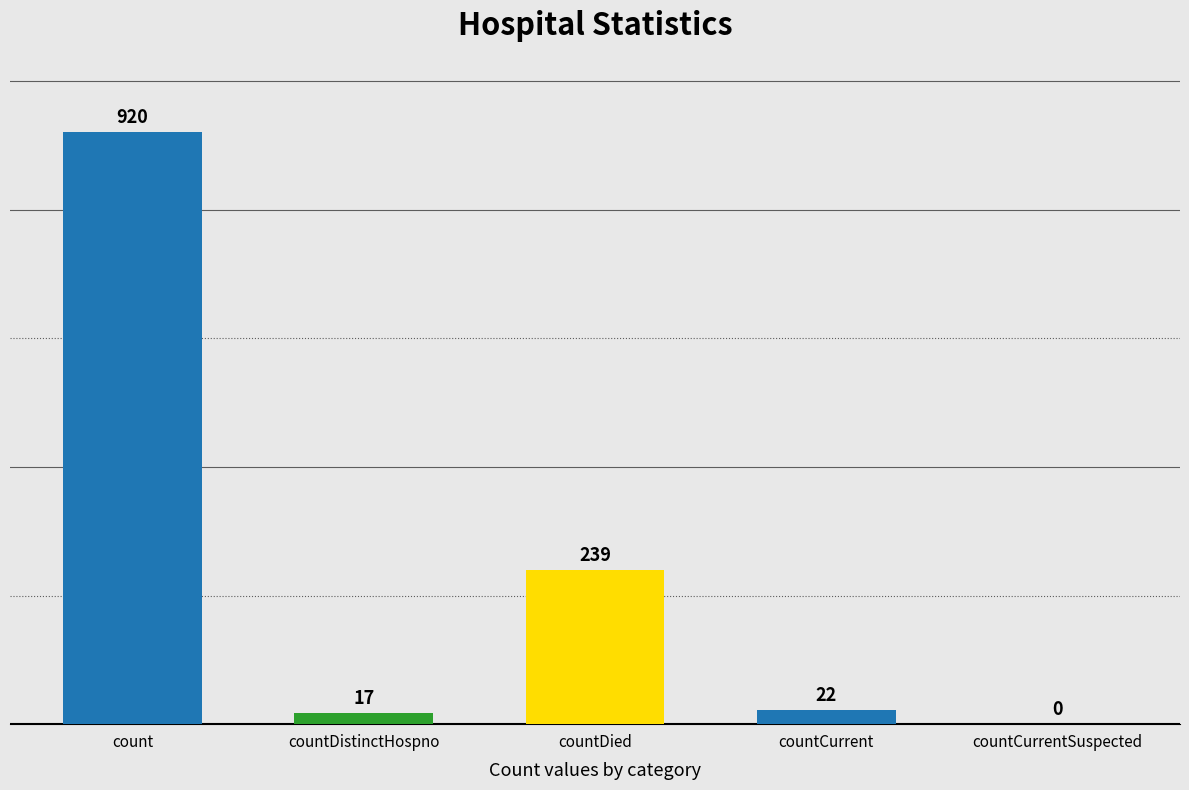

What is the ratio of the value at countDied to the value at countDistinctHospno?

14.1